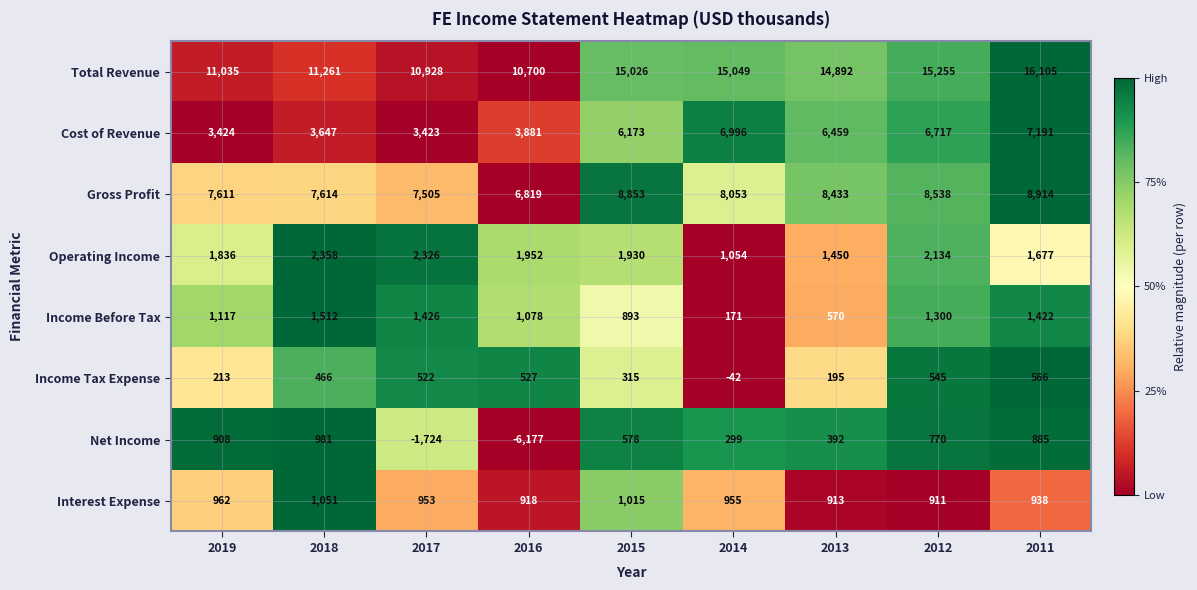

Which series has the widest spread of values?

Net Income